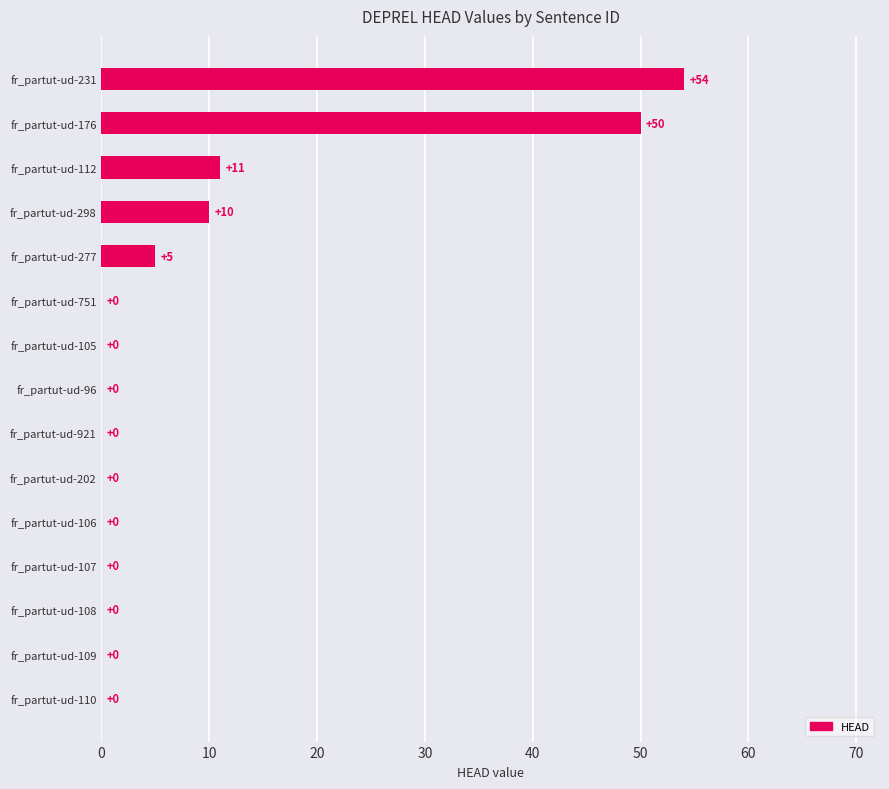

At which label is the value closest to 27?

fr_partut-ud-112